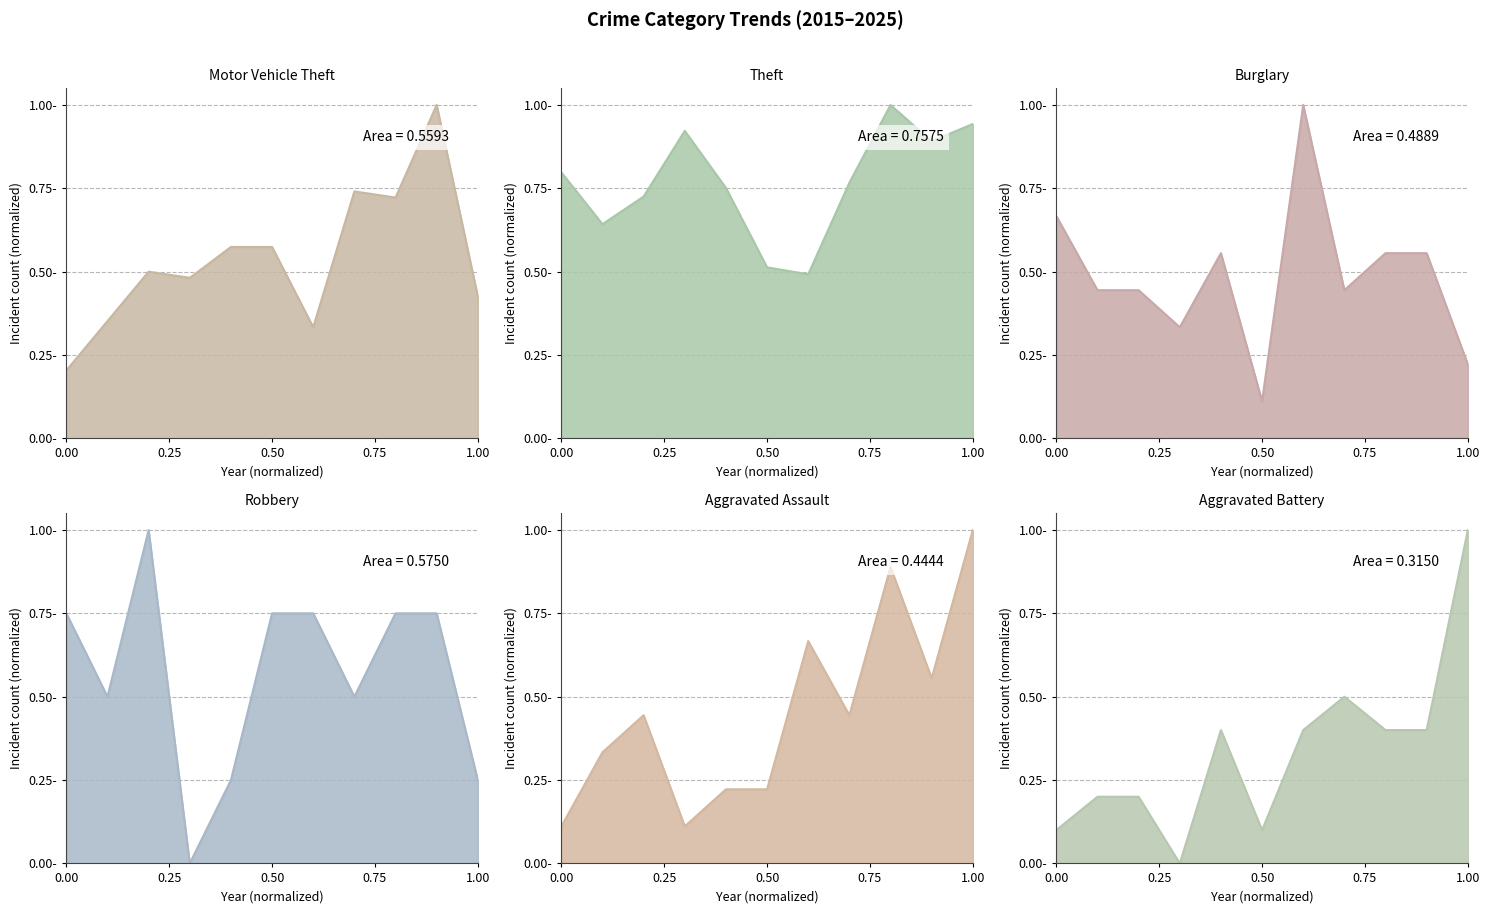

What is the value of the Burglary point at the 3rd from the left?

0.4